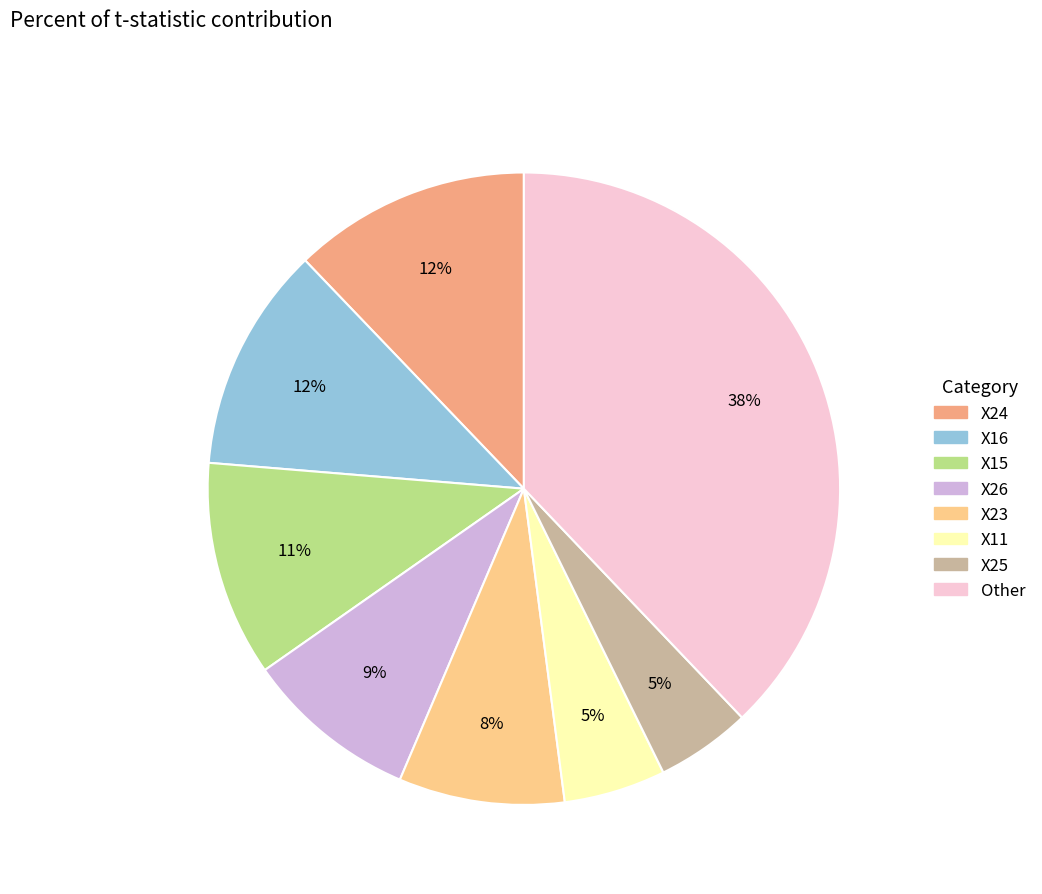

Does any single category account for the majority?

No